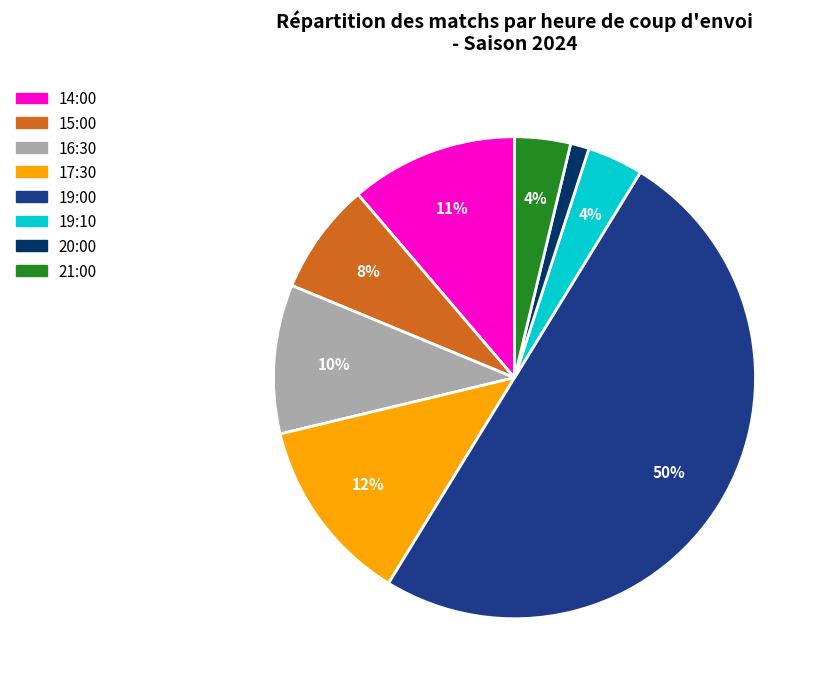

Approximately how many times larger is the value at 17:30 compared to 14:00?

1.1